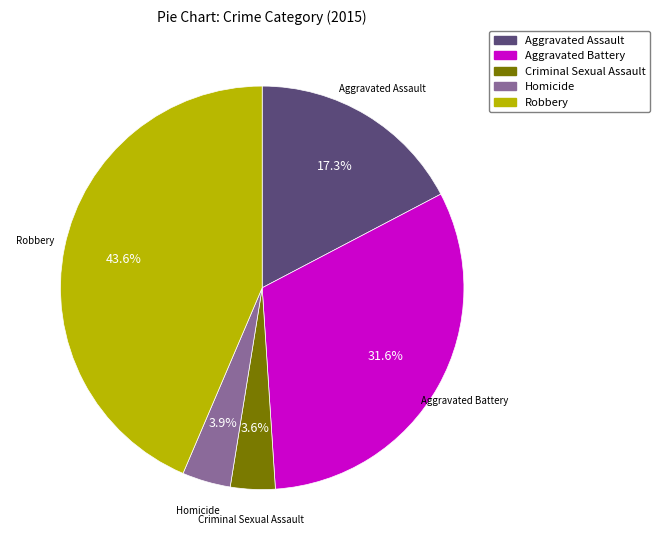

Does Criminal Sexual Assault account for over 50% of the chart?

No